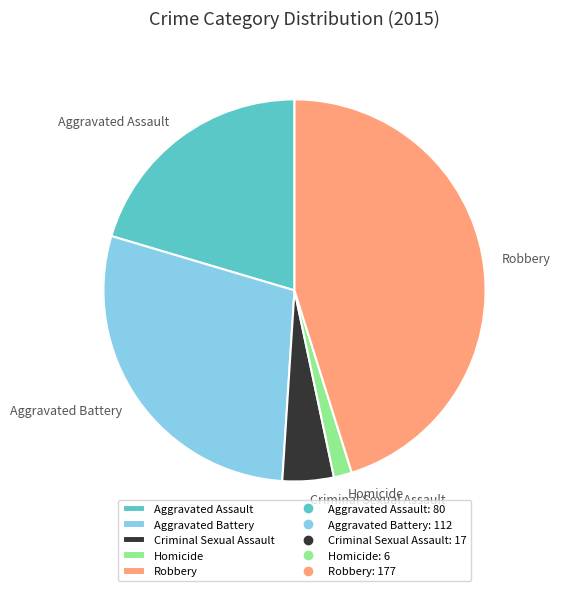

What is the ratio of the value at Criminal Sexual Assault to the value at Homicide?

2.8